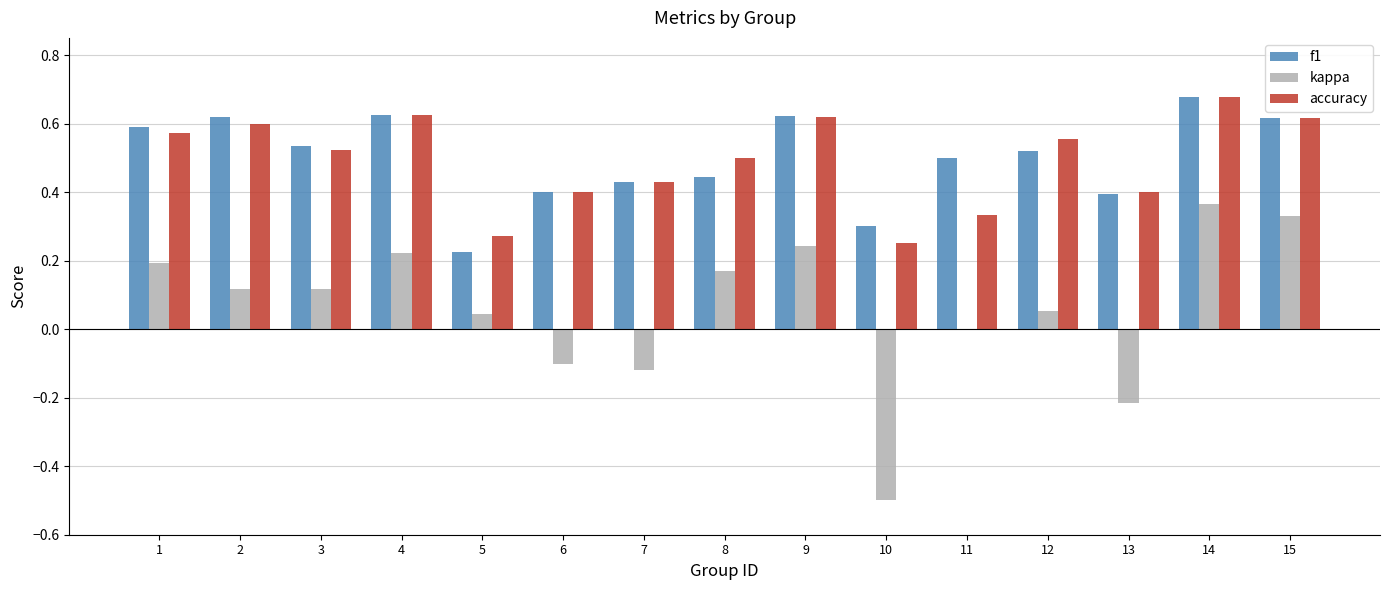

True or false: accuracy has a value of 0.6 at 9.

True